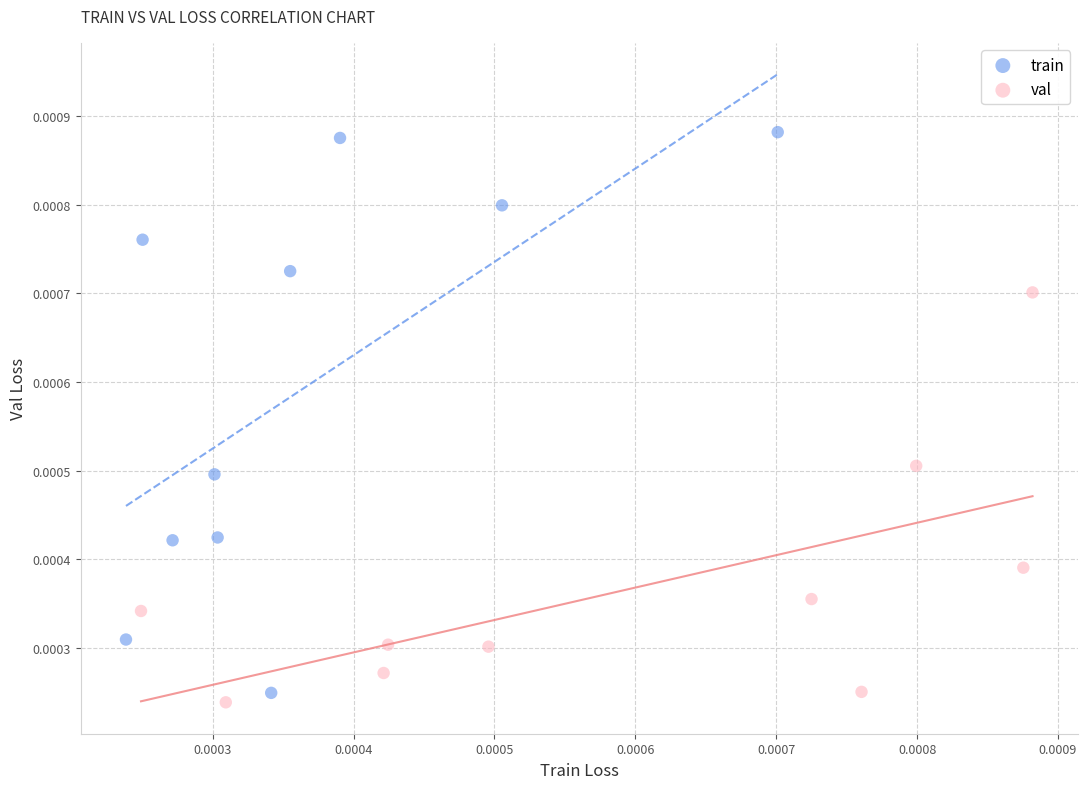

Which series reaches the maximum Y coordinate?

train